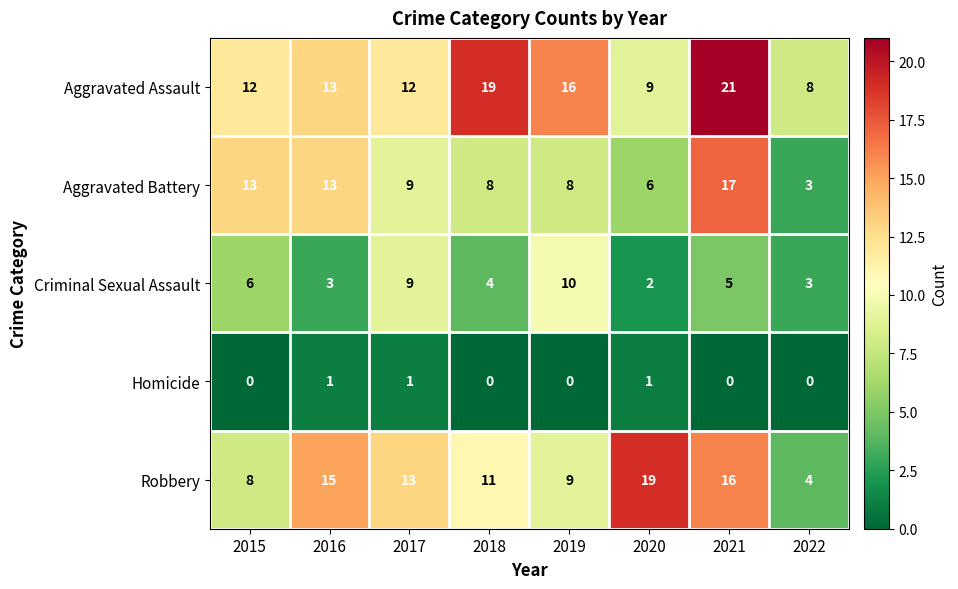

What value does the Aggravated Assault series have at 2015, to the nearest 5?

10